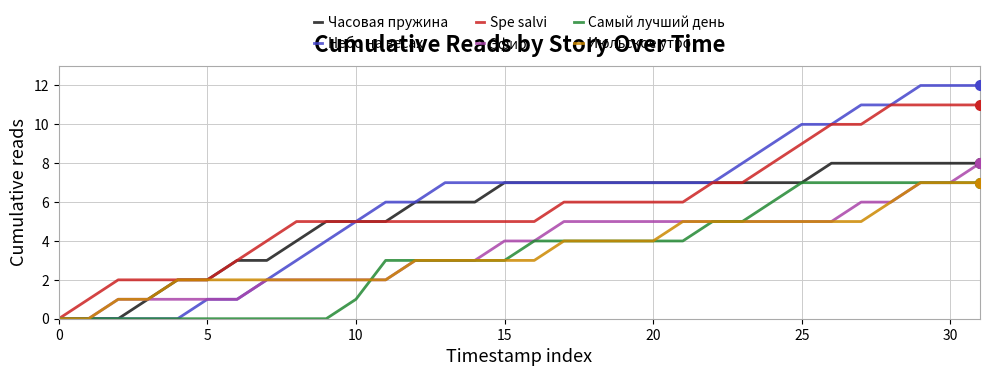

Which series has the widest spread of values?

Небо на весах